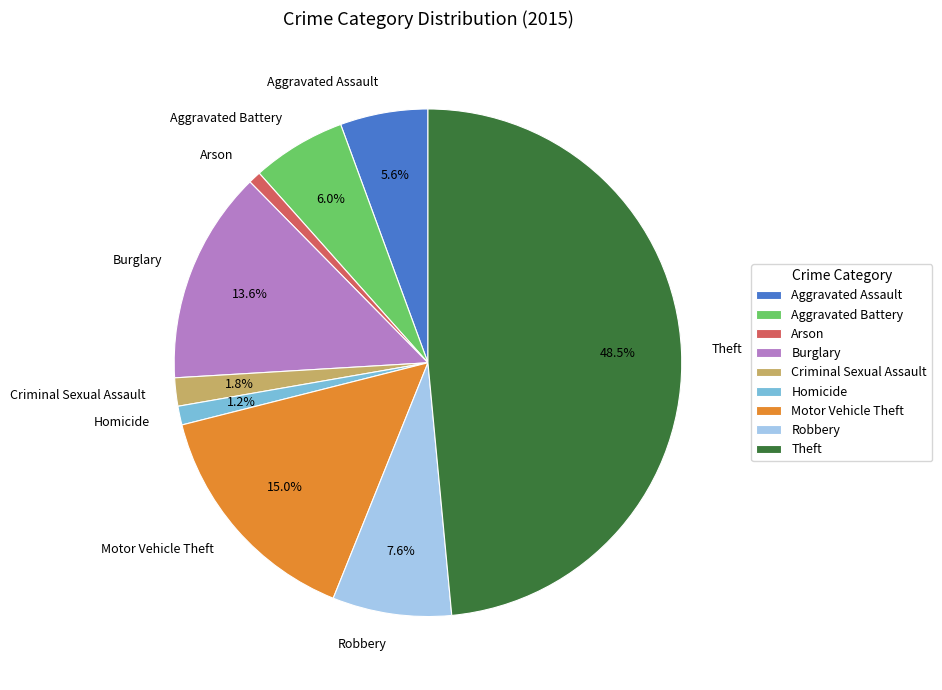

Does Motor Vehicle Theft account for over 50% of the chart?

No